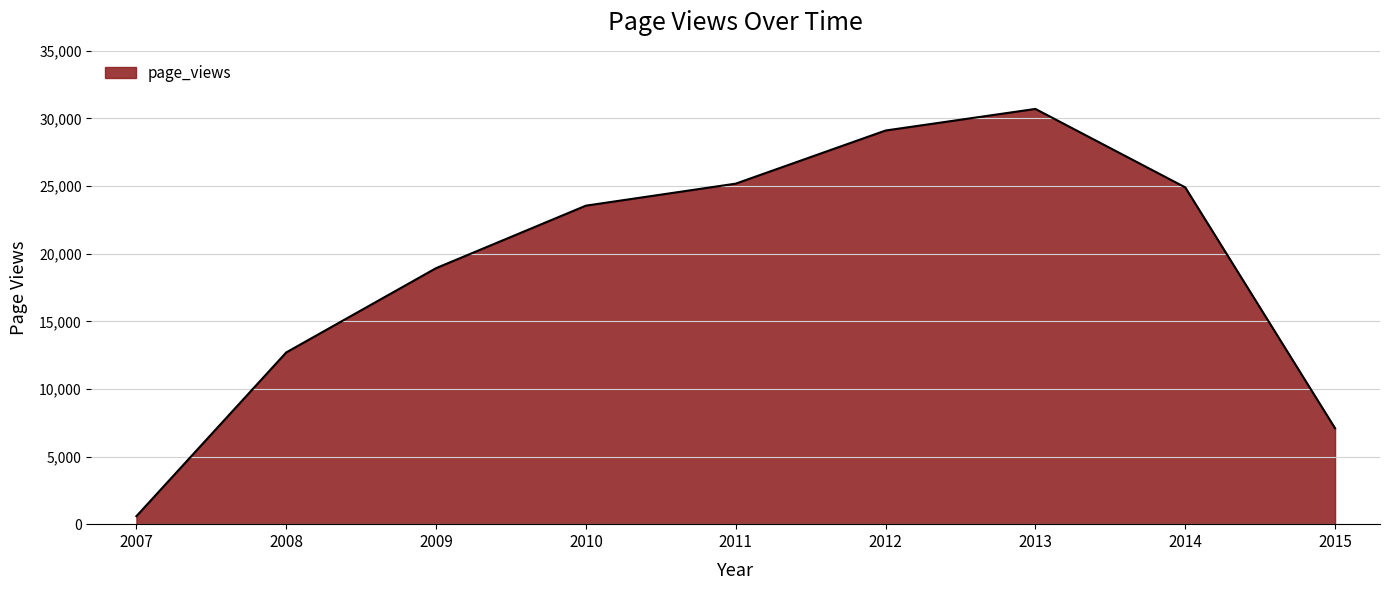

Between 2009 and 2014, which is larger?

2014